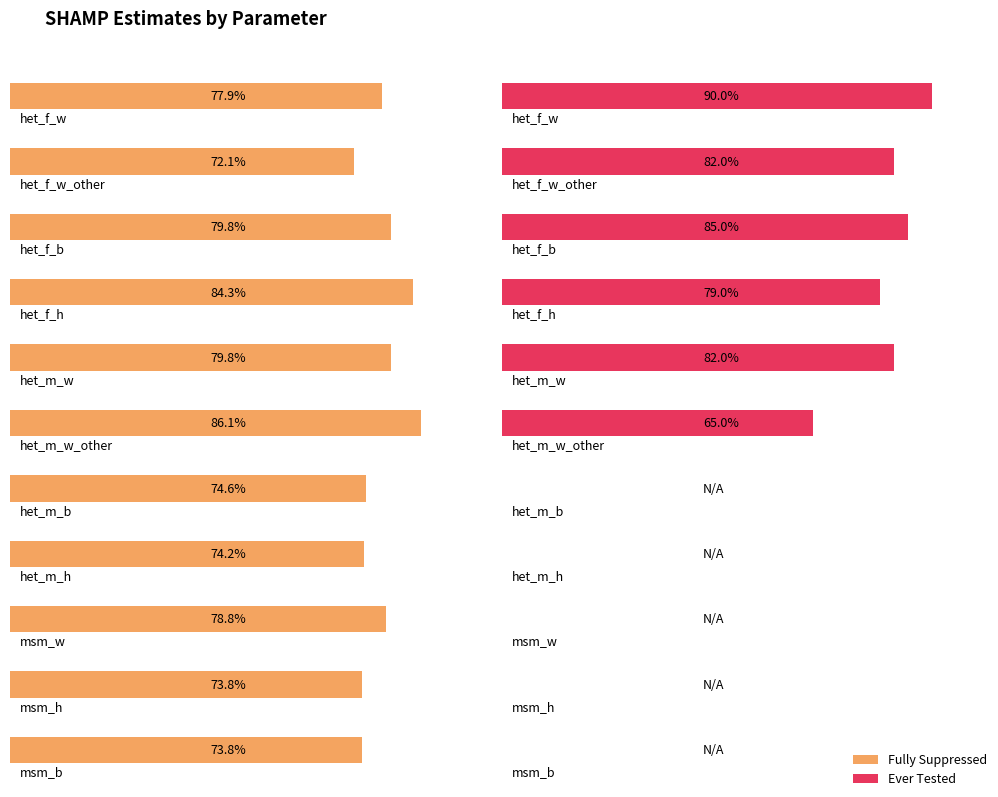

Which series has the largest total across all categories?

Fully Suppressed